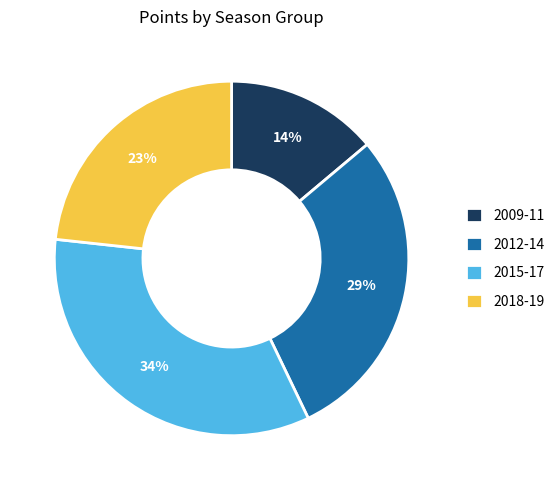

To the nearest percent, what is the difference between the largest and smallest slice percentages?

20%